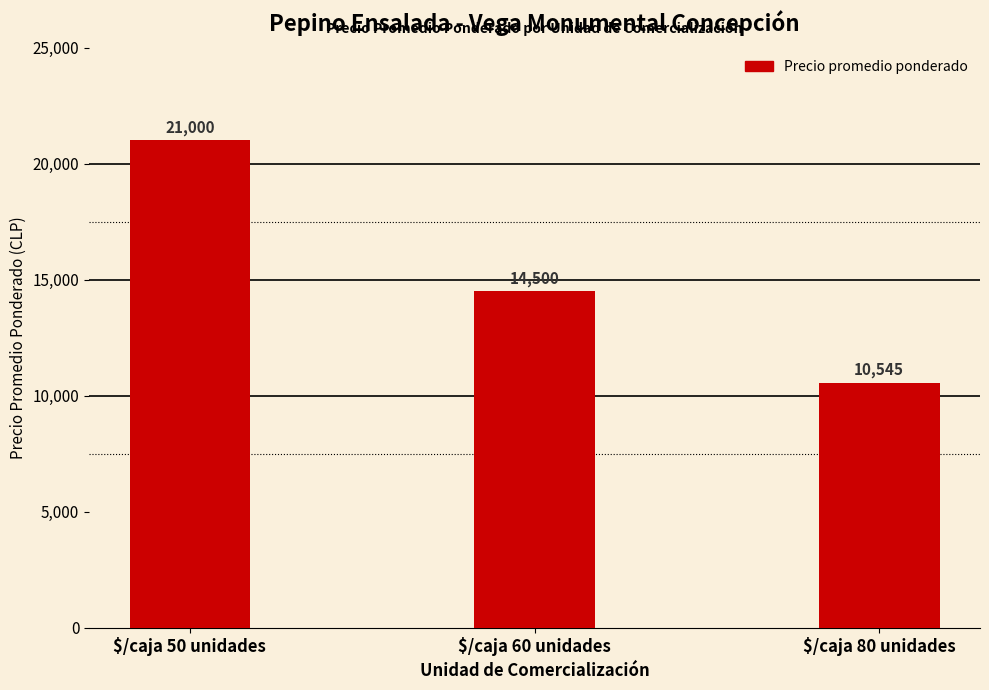

What is the average value?

15348